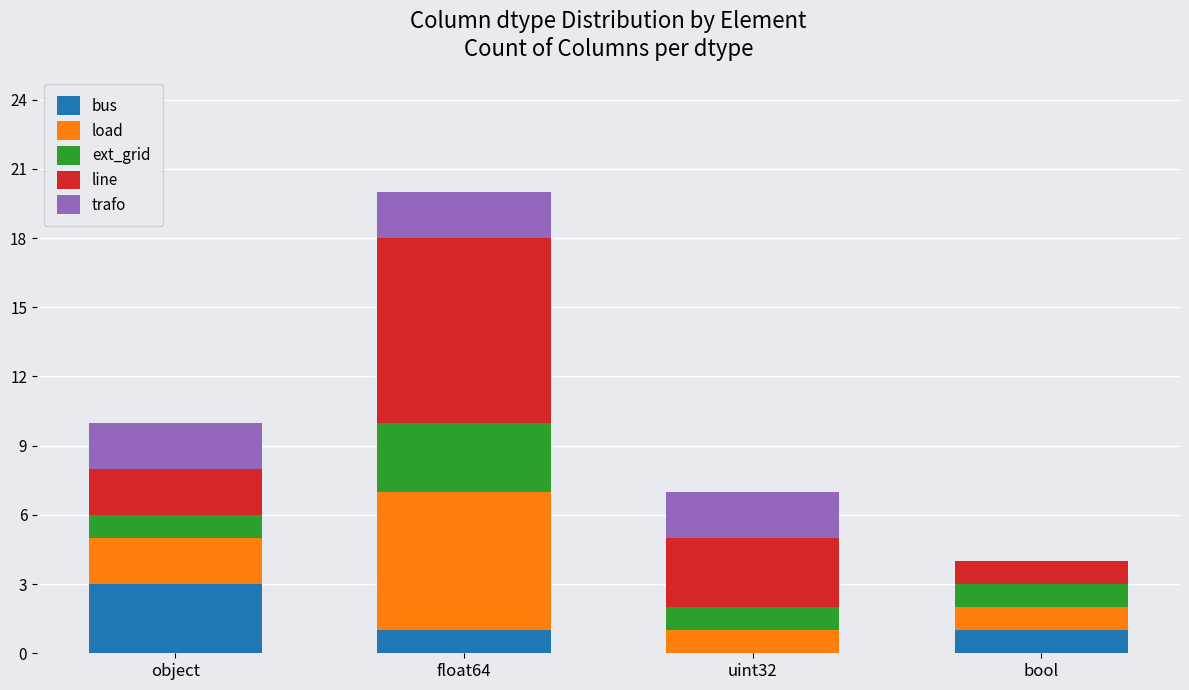

Reading left to right, transcribe the values for bus.

object=3	float64=1	uint32=0	bool=1